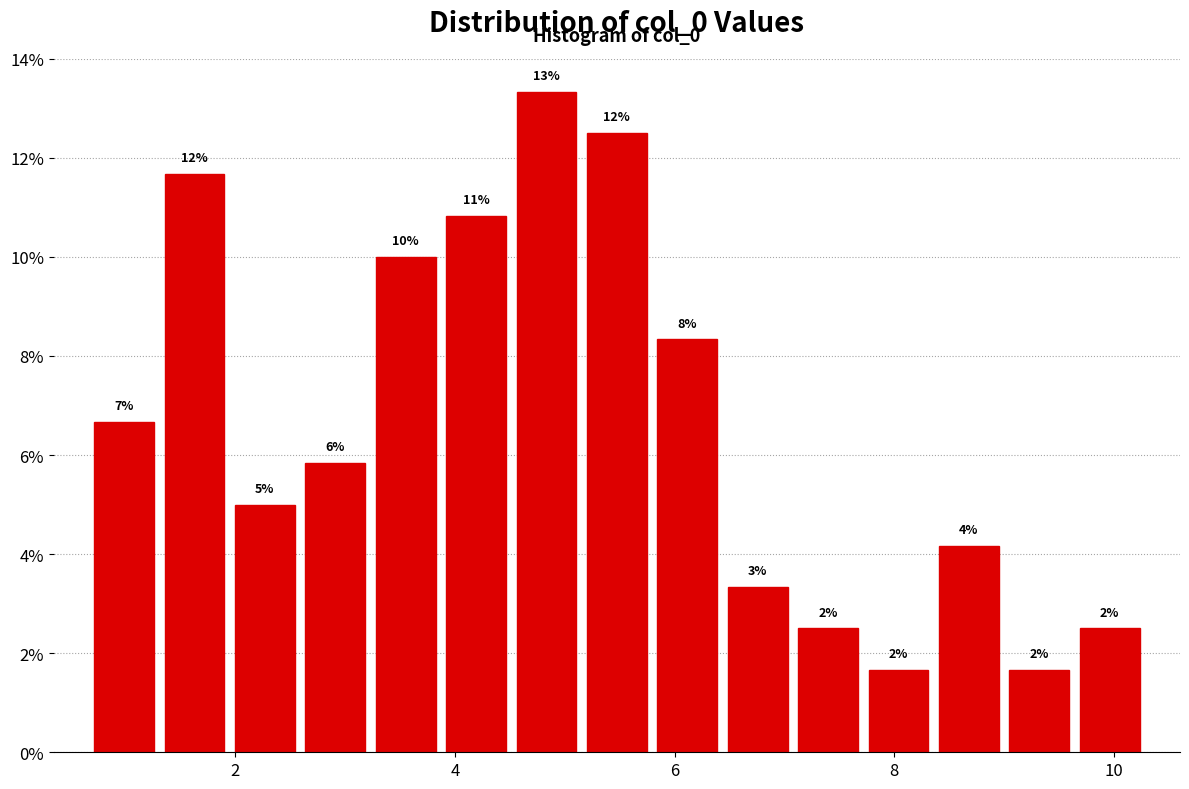

Read against the x-axis, roughly where is the centre of the tallest bar?

4.8